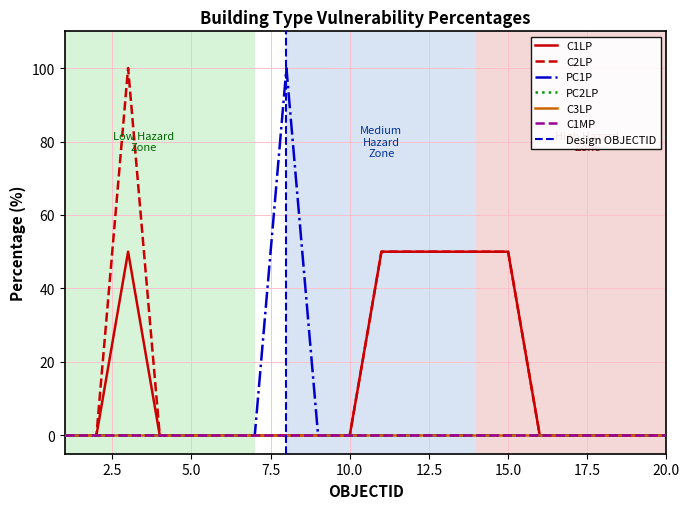

What is the average value of the C1LP series?

15